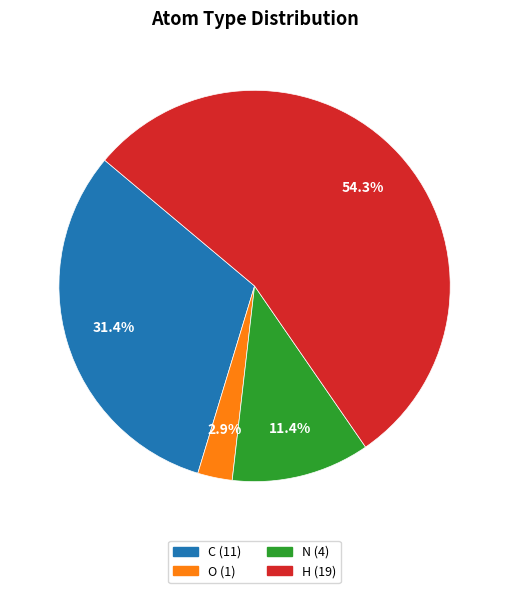

Which category has the smallest portion of the pie?

O